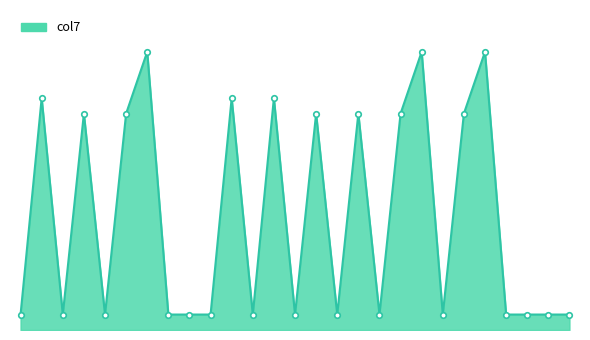

What is the value of the 26th point from the left?

1